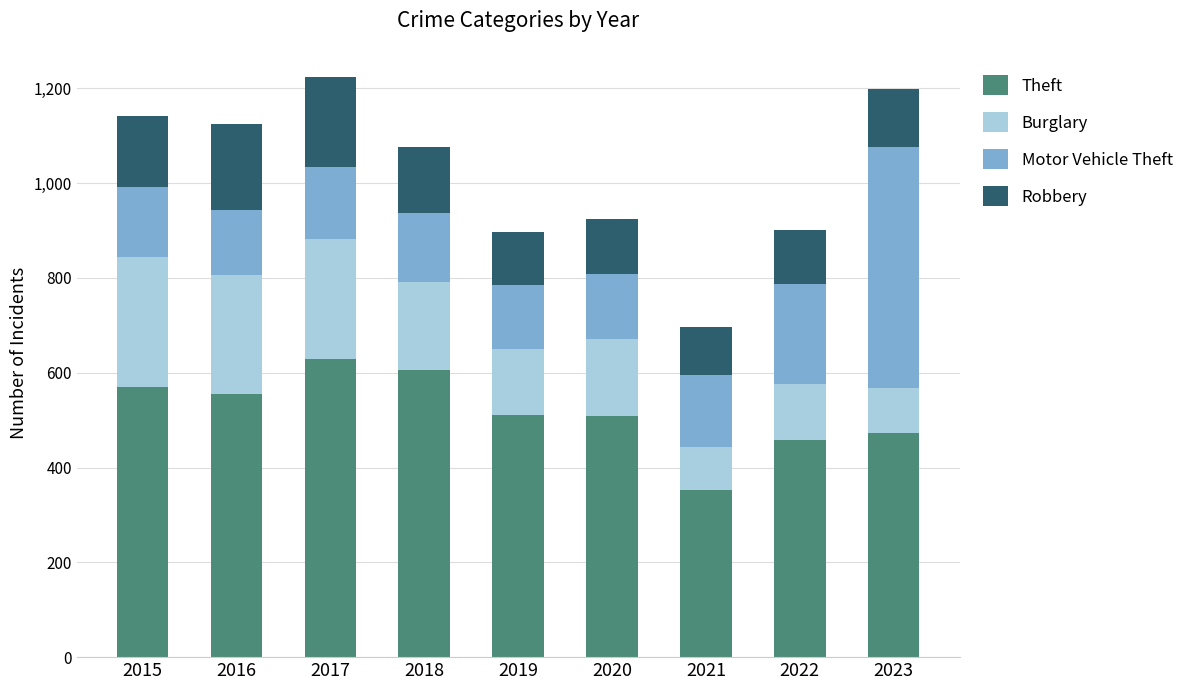

The value of Theft at 2022 is 746. True or false?

False